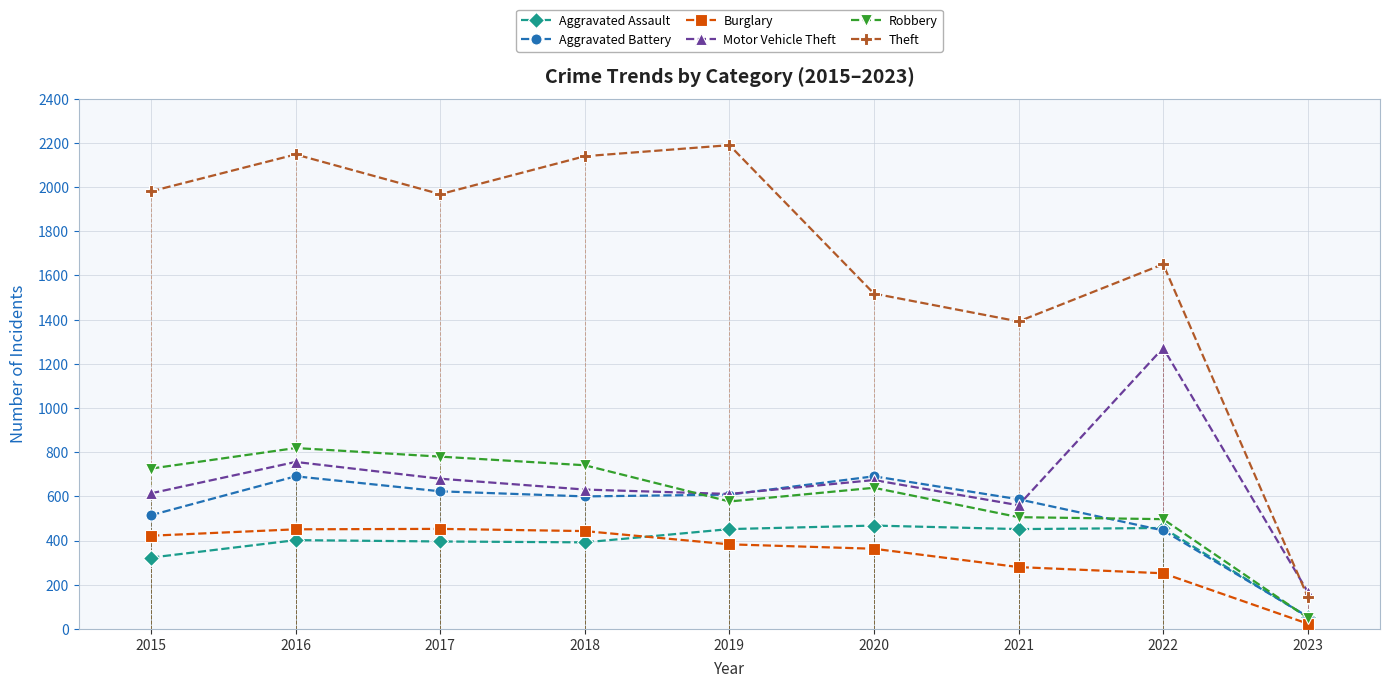

What are all the series names shown in the legend?

Aggravated Assault, Aggravated Battery, Burglary, Motor Vehicle Theft, Robbery, Theft